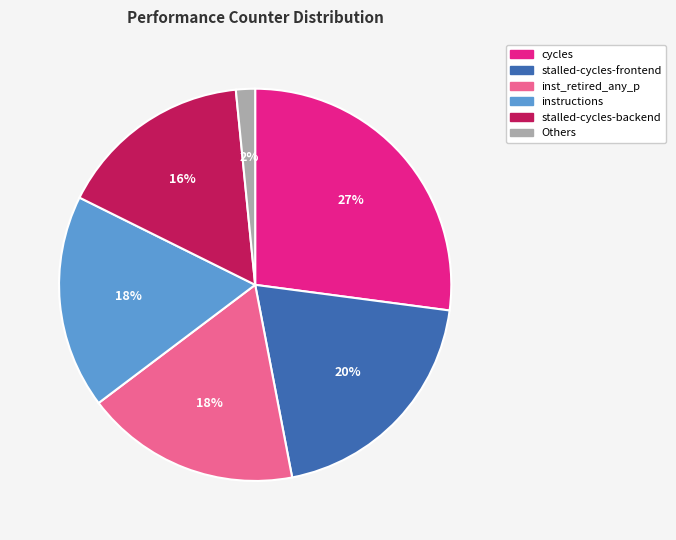

To the nearest percent, what is the average slice percentage?

17%